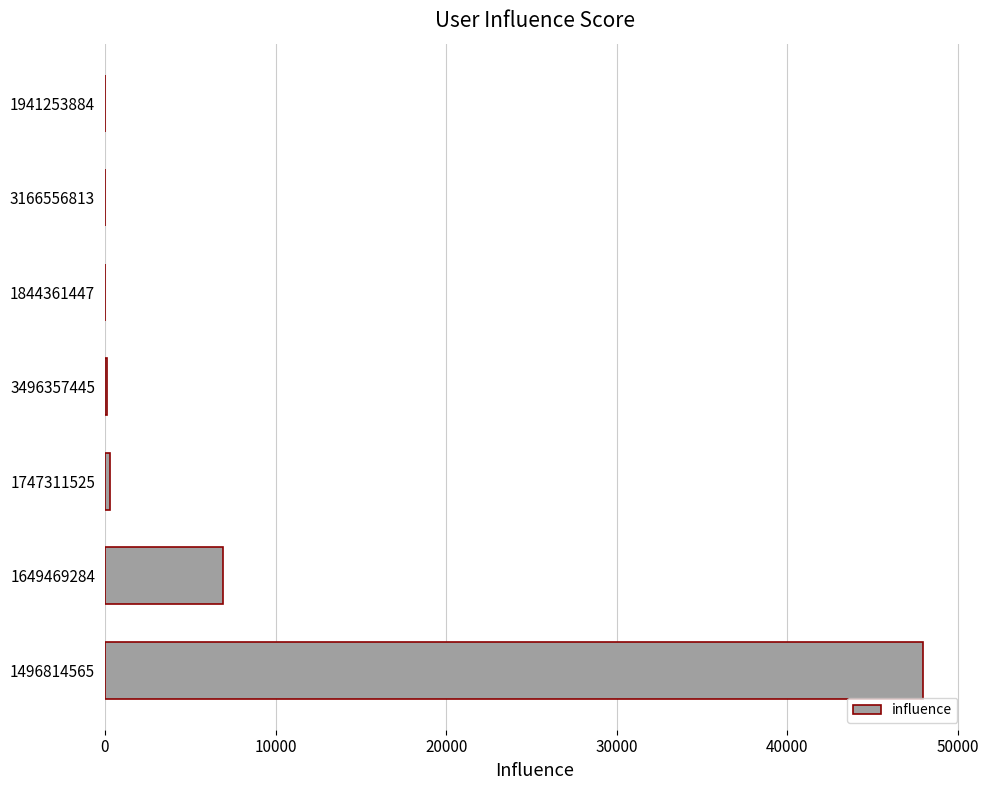

What value does the data have at 1649469284?

6920.3